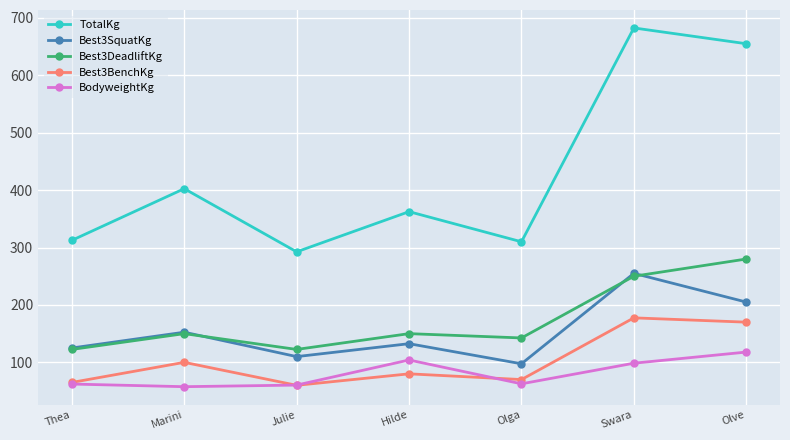

True or false: TotalKg and Best3SquatKg cross at least once.

False